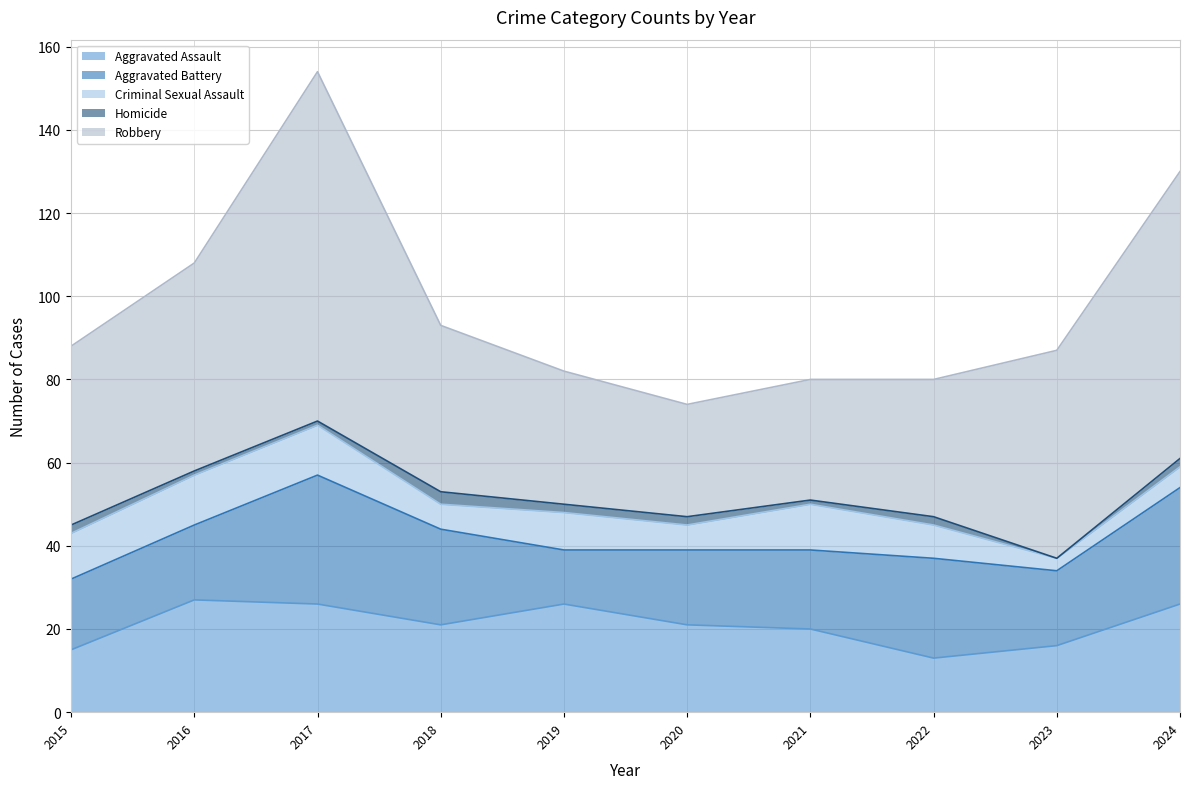

The Aggravated Battery series shows 24 at 2022. True or false?

True